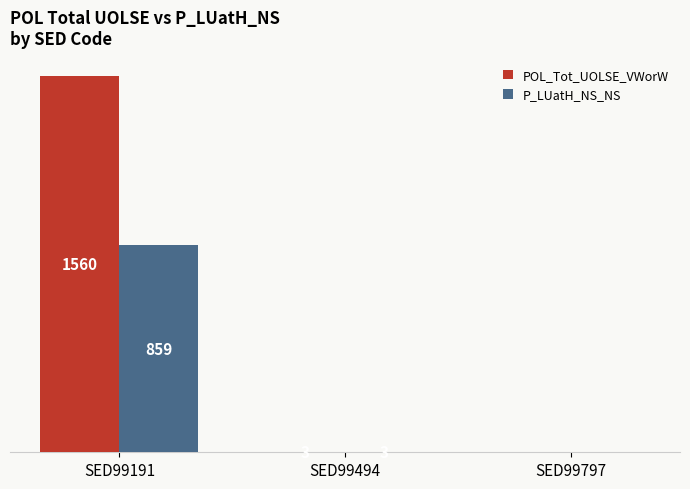

At which label does P_LUatH_NS_NS reach its peak?

SED99191